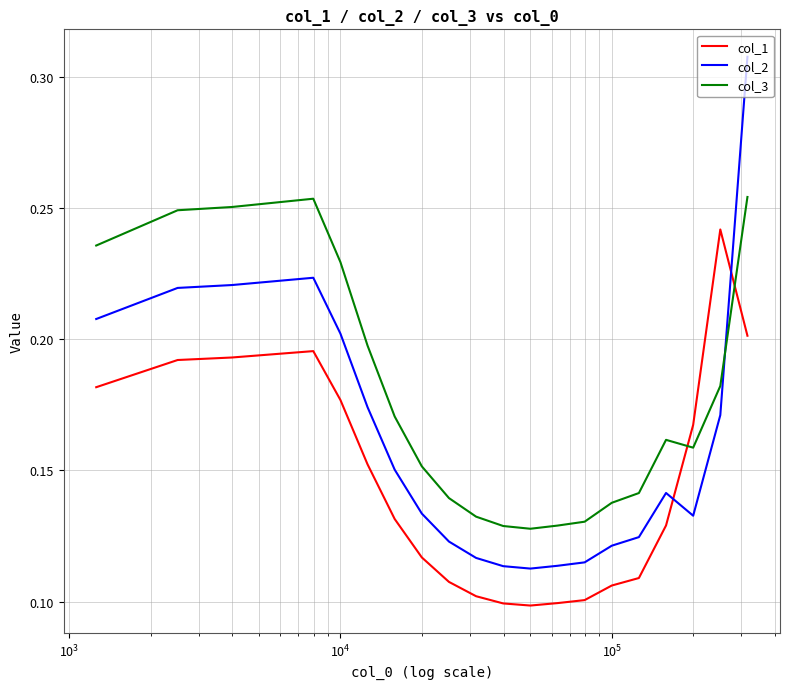

After their last crossing, which series has the higher values: col_3 or col_2?

col_2